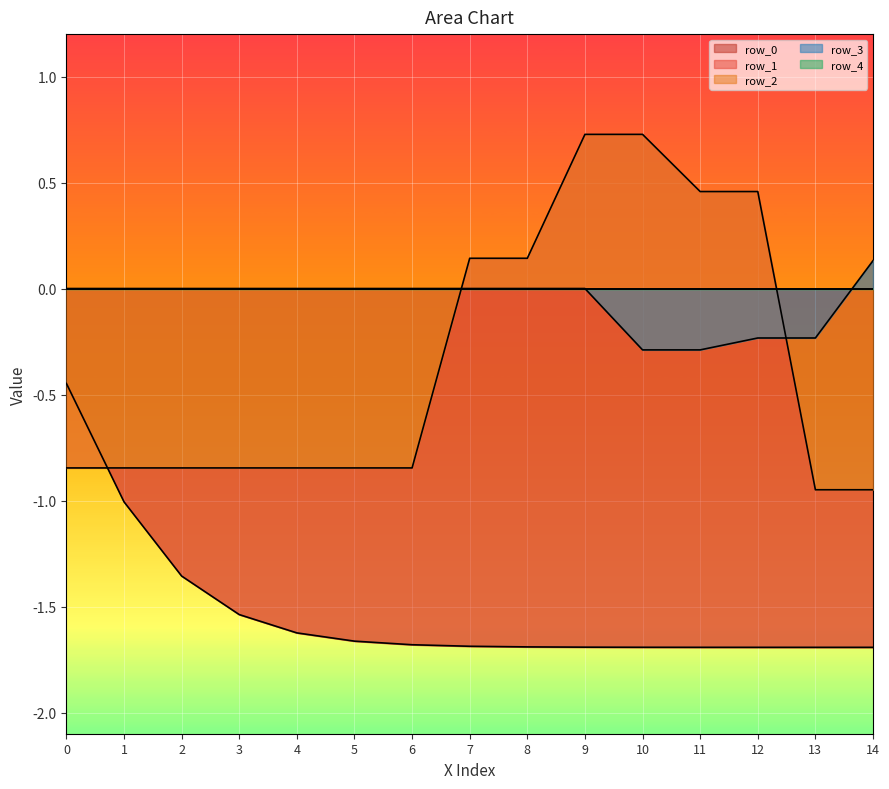

Where does the row_2 series first go above 0?

14